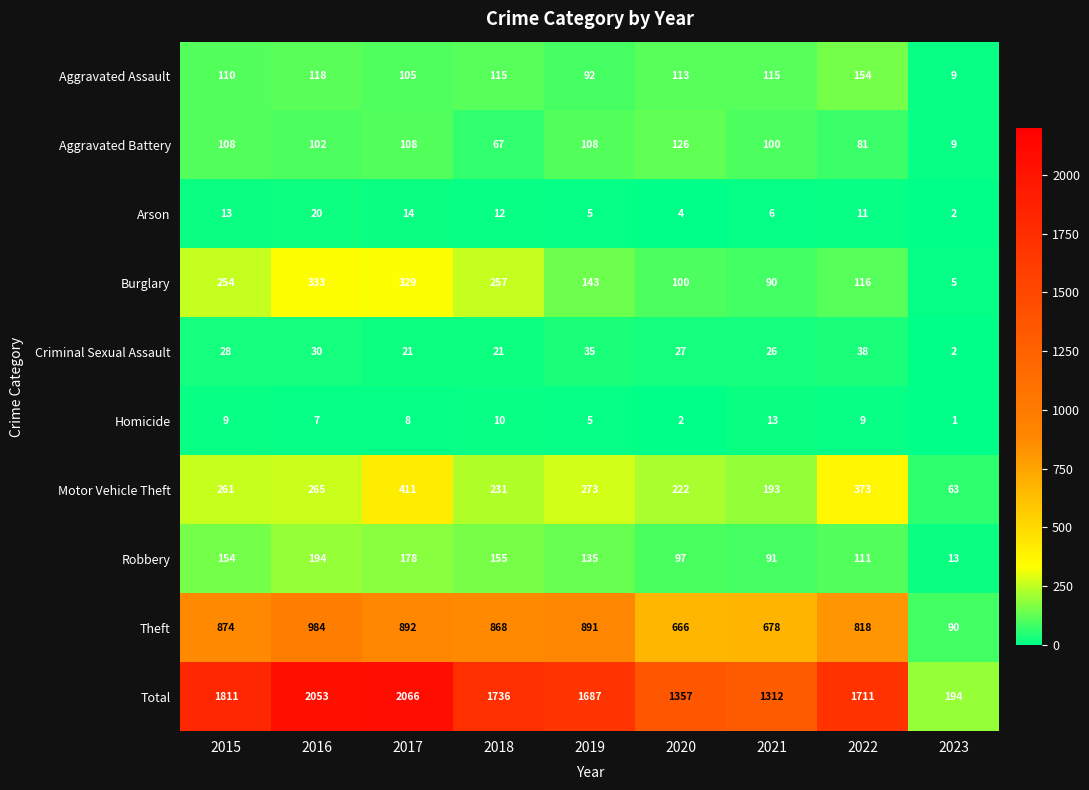

At which label is Motor Vehicle Theft closest to 237?

2018